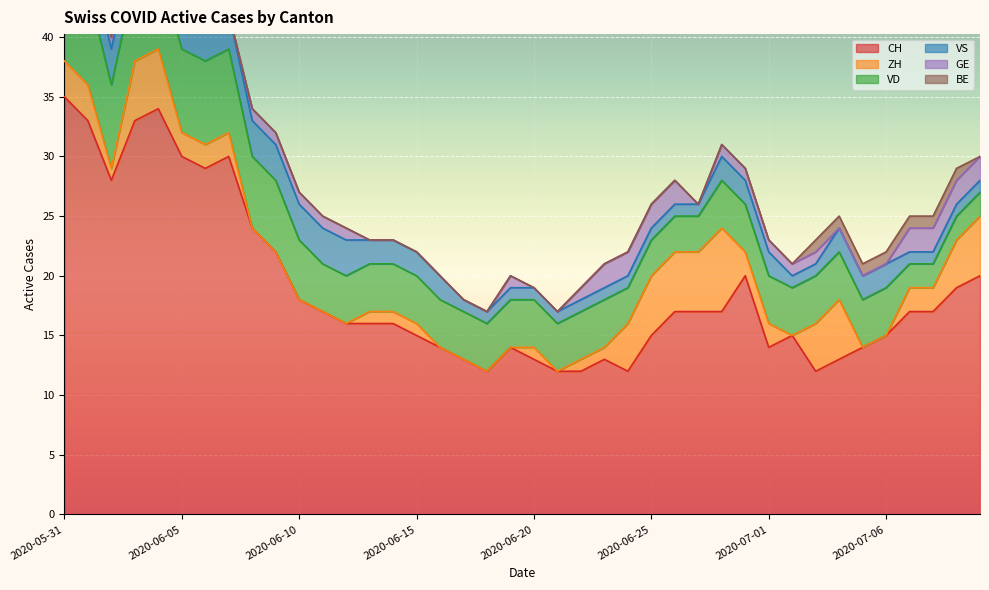

What are all the series names shown in the legend?

CH, ZH, VD, VS, GE, BE